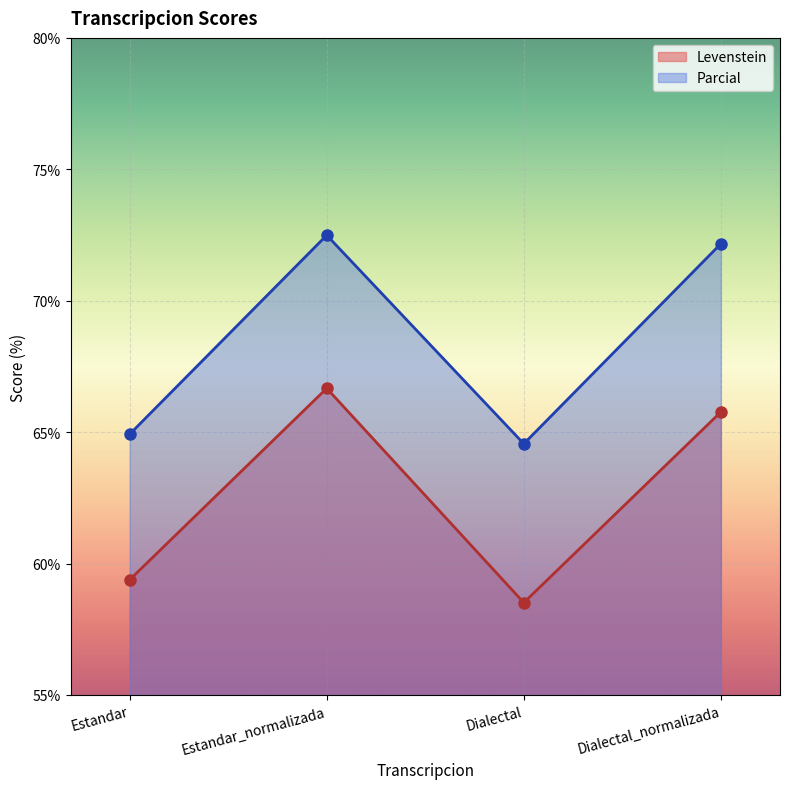

What is the maximum value for Levenstein?

66.7